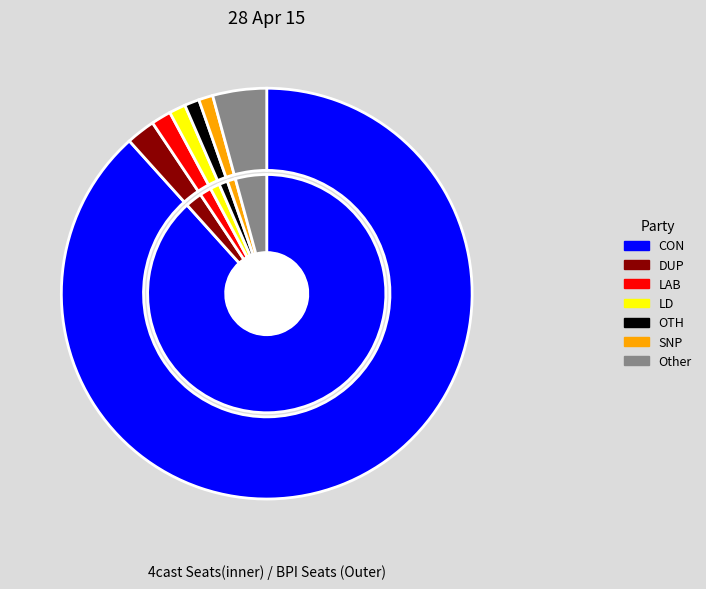

How much of the chart is everything except 20?

99.1%